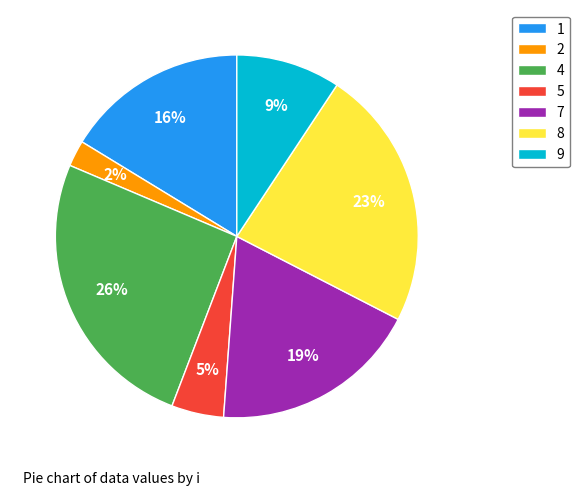

How many slices are in this pie chart?

7